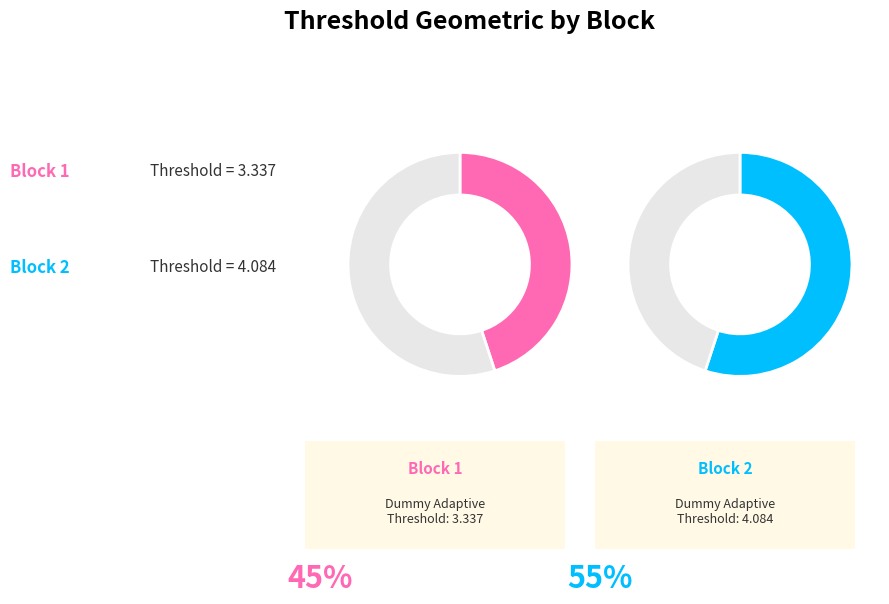

Between 1 and 2, which is larger?

2